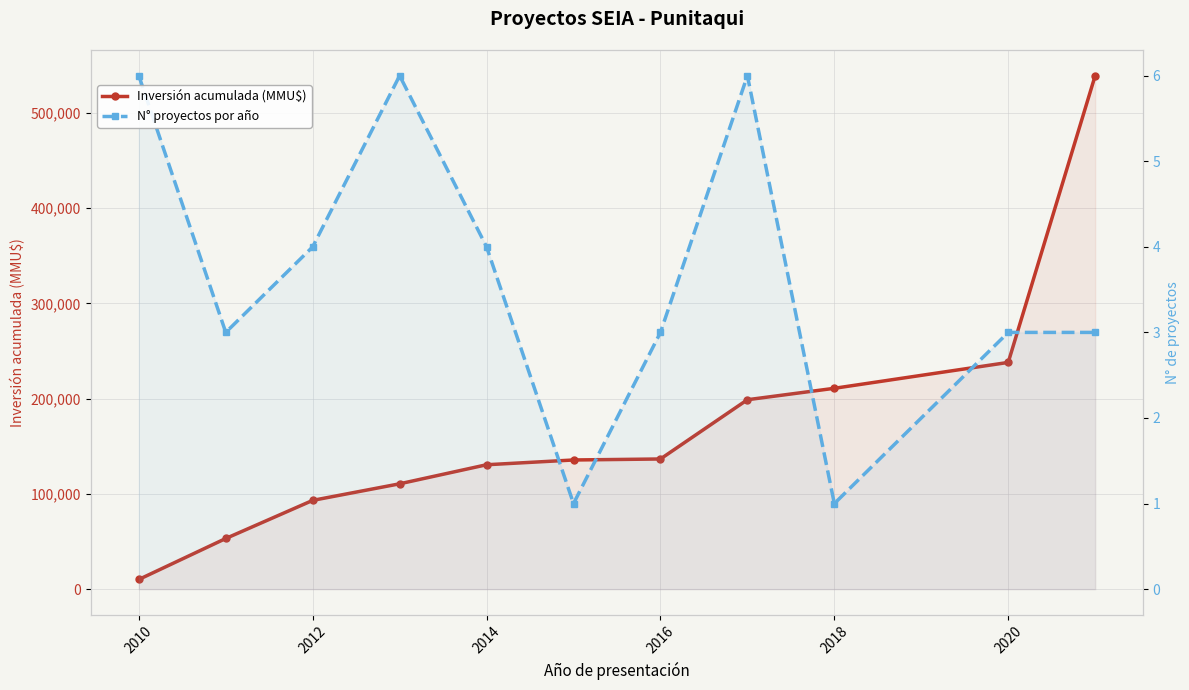

Reading left to right, transcribe all the data shown in this chart.

Inversión acumulada (MMU$): 10170	53170	93190	110590	130590	135590	136640	198840	210840	238006	539006
N° proyectos por año: 6	3	4	6	4	1	3	6	1	3	3